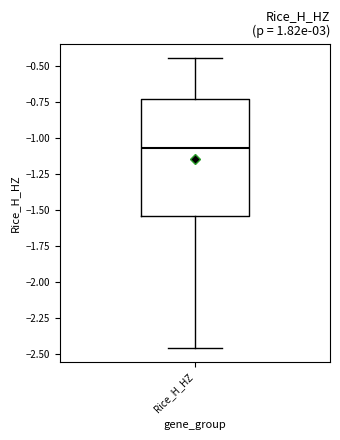

Read this box plot against the y-axis: the position of the median line, the range covered by the box, and the ends of both whiskers. The values are not printed on the chart, so give them approximately, as read against the axis.

median -1.05, box -1.55 to -0.75, whiskers -2.45 to -0.45